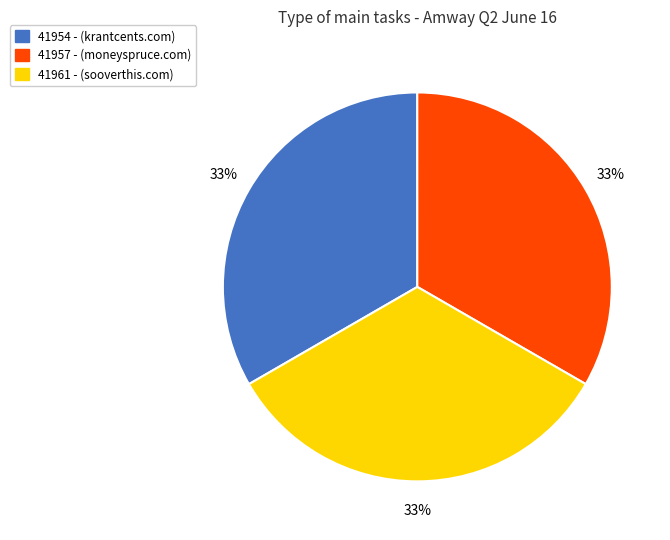

What percentage is the 41954 - slice, to the nearest percent?

33%